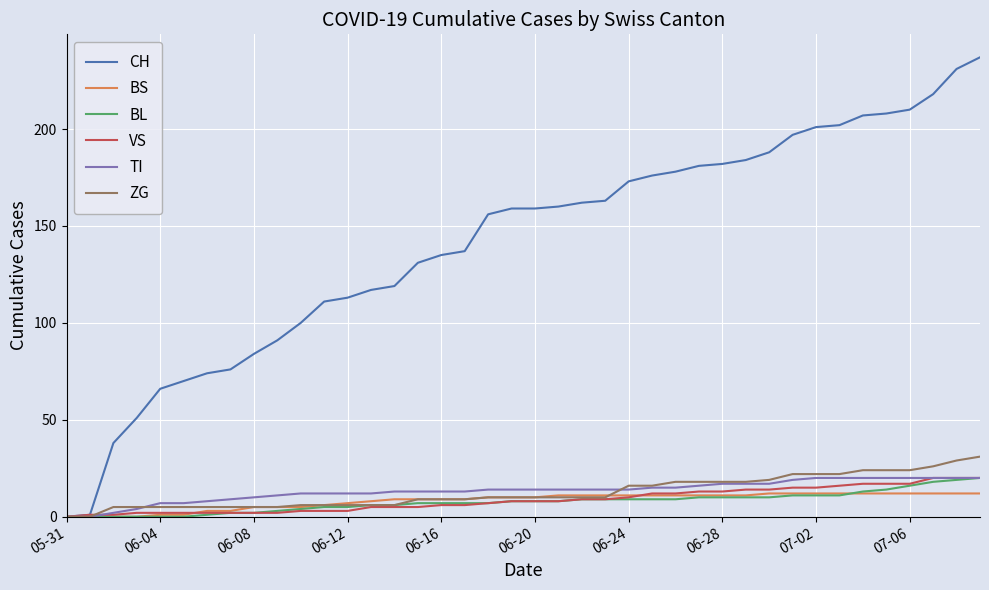

Which series has the largest range (max minus min)?

CH